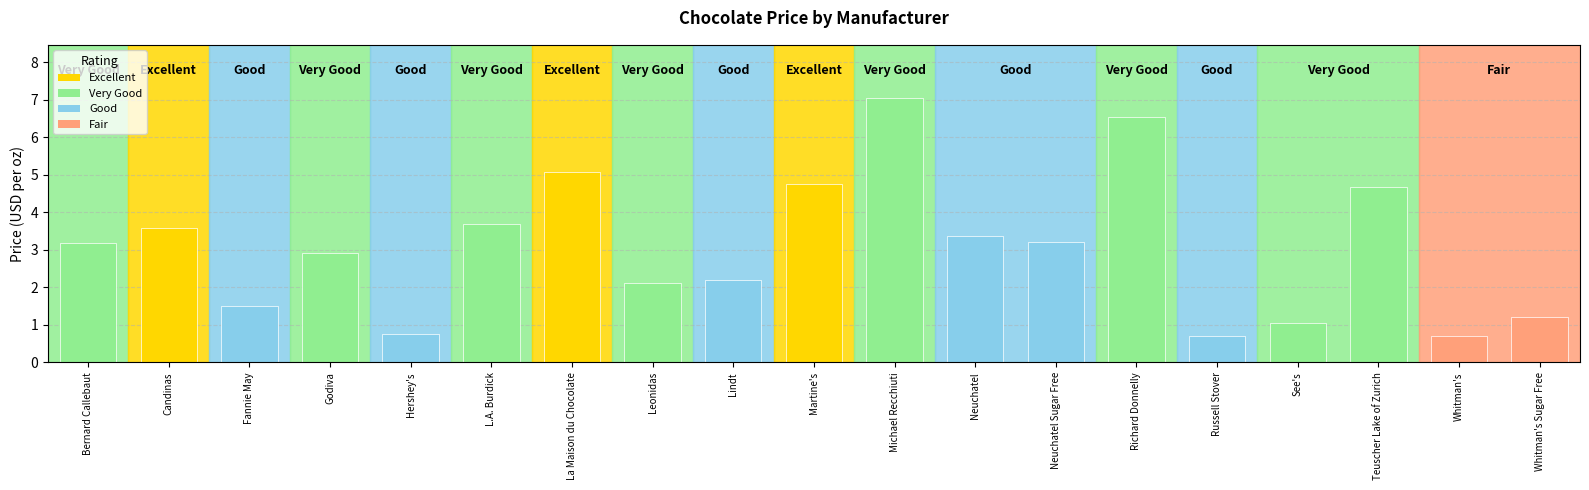

What is the change in value from See's to Teuscher Lake of Zurich?

+3.6